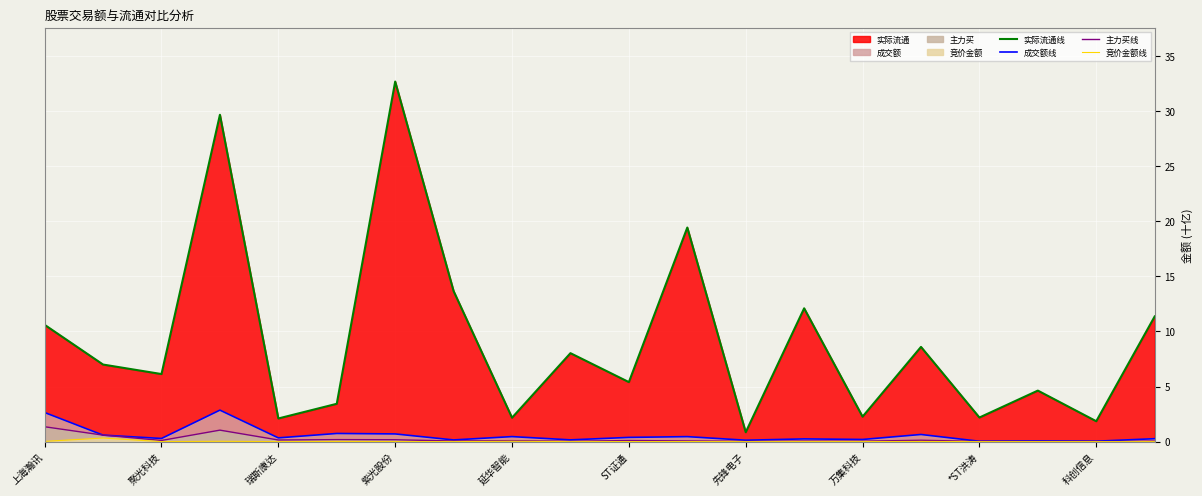

Which series has the largest total across all categories?

实际流通线